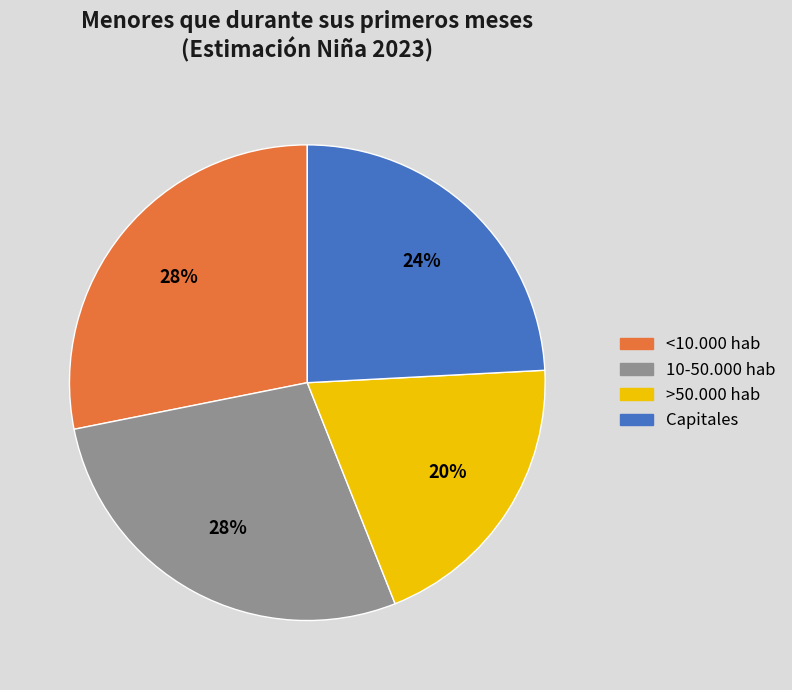

Between <10.000 hab and >50.000 hab, which is larger?

<10.000 hab